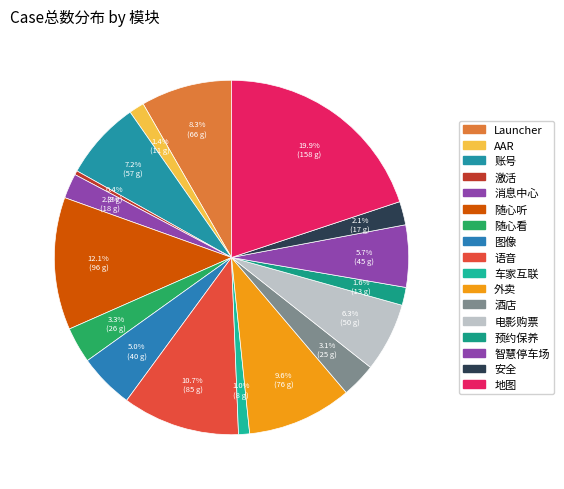

Is there a majority slice in this chart?

No